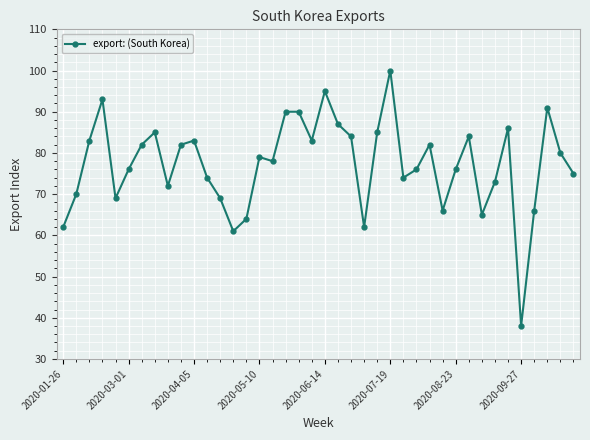

What is the difference between the maximum and minimum values?

62